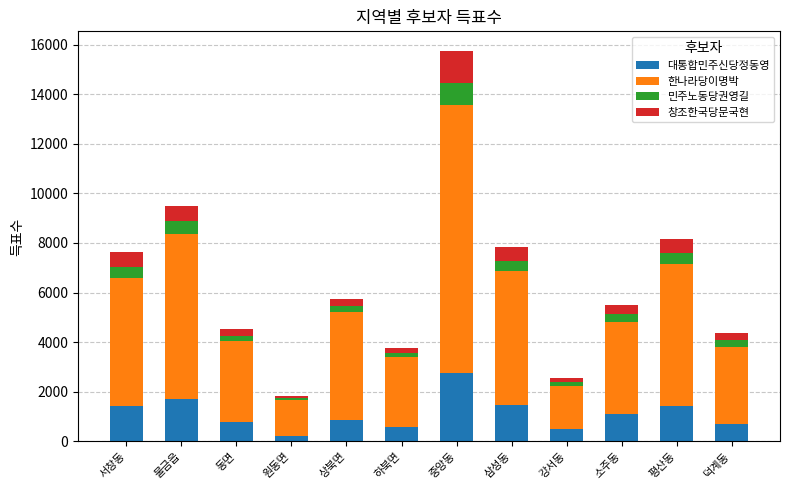

Count the number of categories in the chart.

12